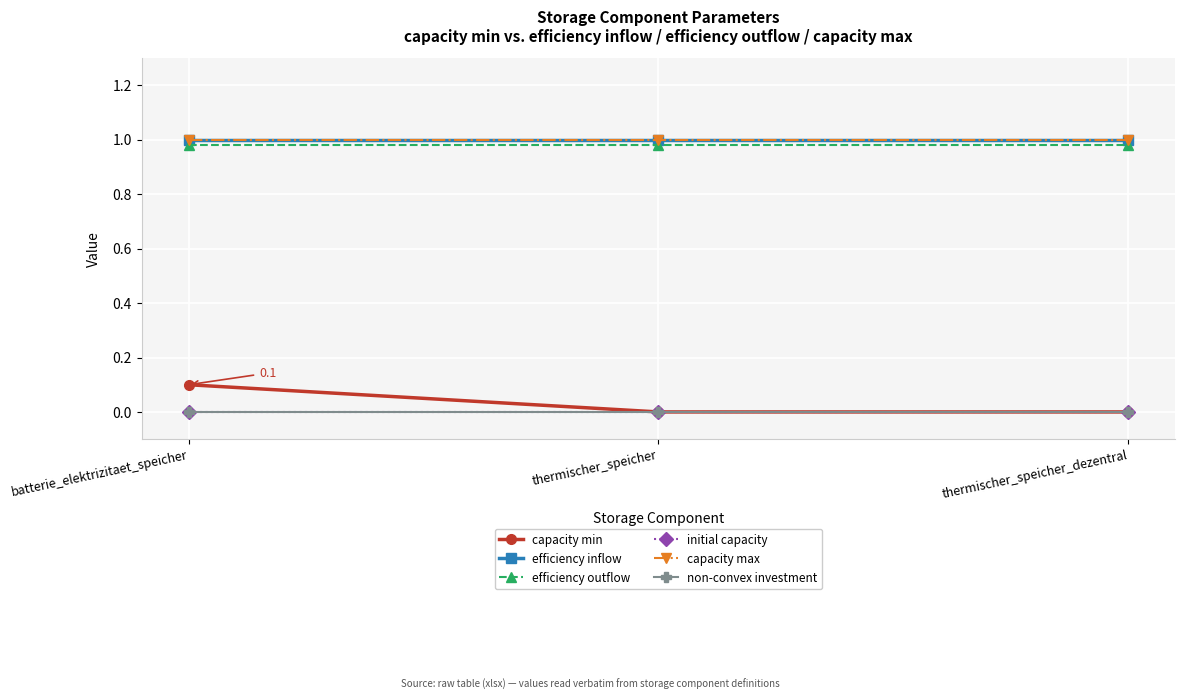

Is the value of non-convex investment at thermischer_speicher_dezentral greater than the value of efficiency inflow at thermischer_speicher?

No